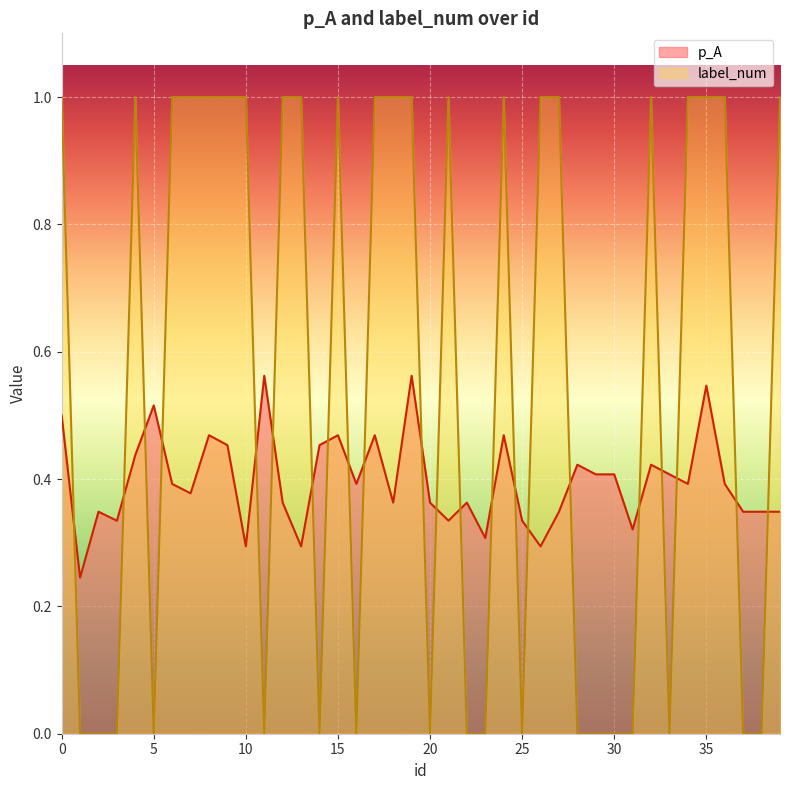

List the series in order of their overall mean, lowest first.

p_A, label_num